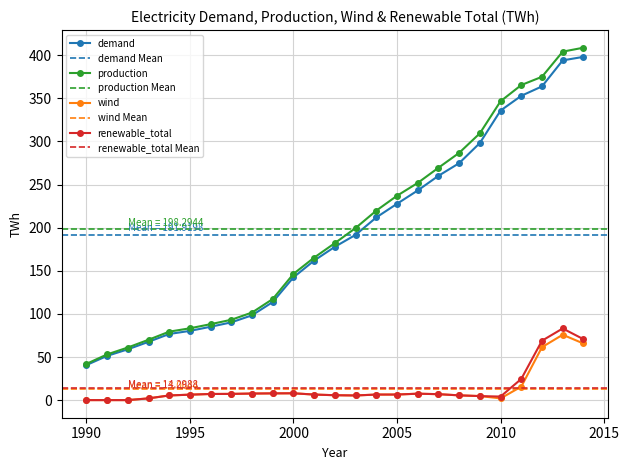

How many data points in renewable_total are above 6?

15